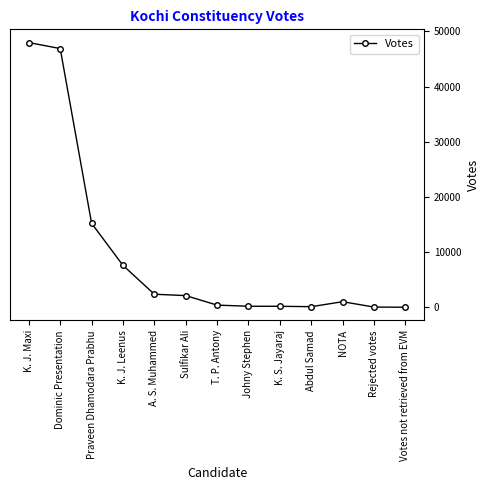

What is the change in value from T. P. Antony to Johny Stephen?

-206